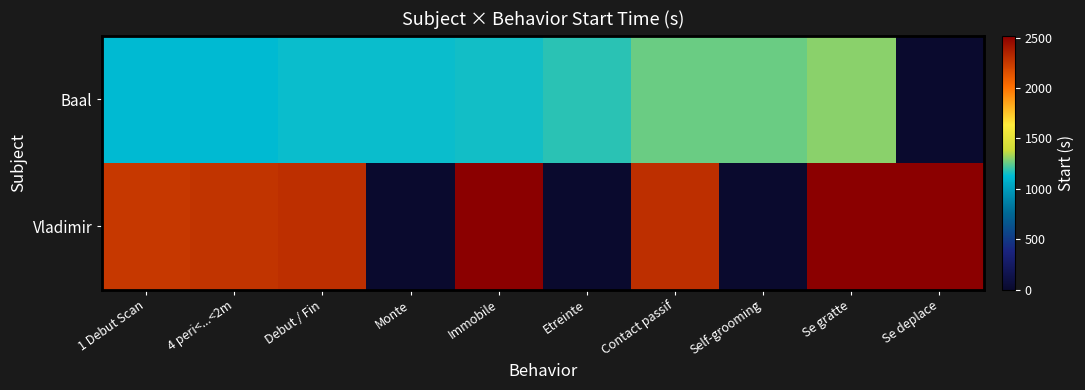

List the series in order of their overall mean, lowest first.

Baal, Vladimir